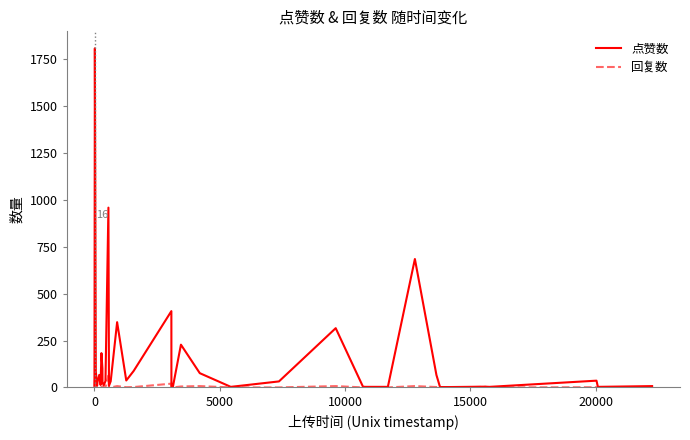

Which series has the largest total across all categories?

点赞数